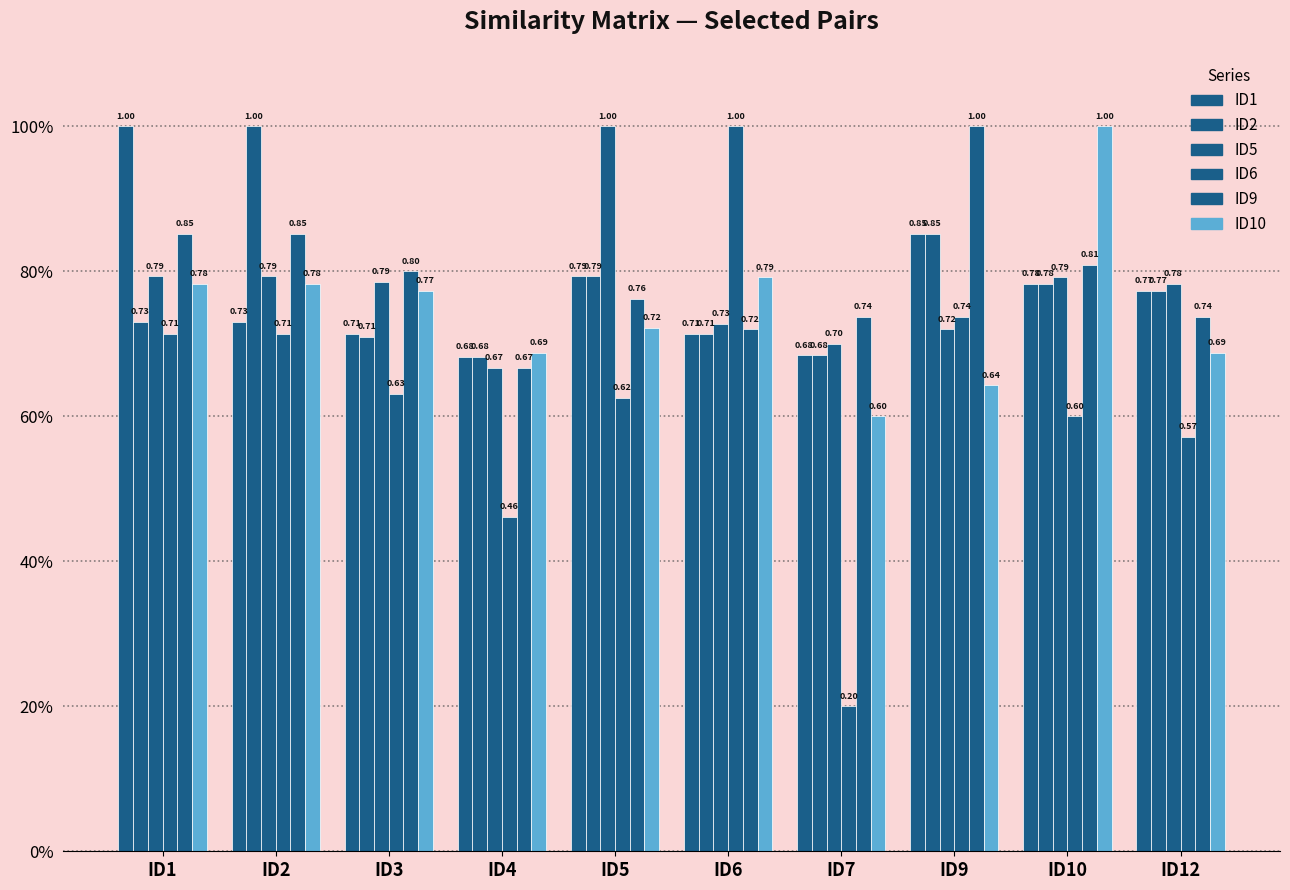

Does the chart contain any negative values?

No